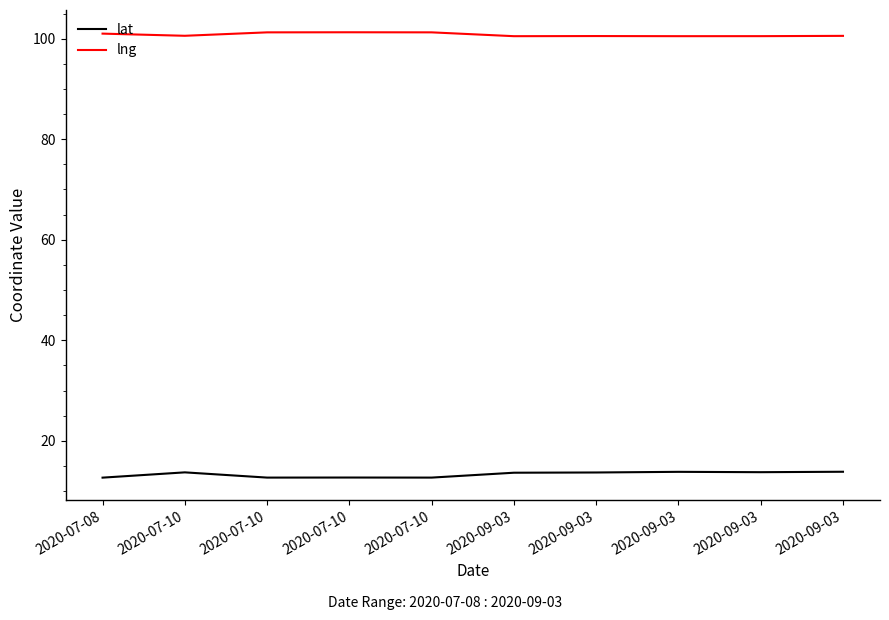

True or false: lng and lat cross at least once.

False